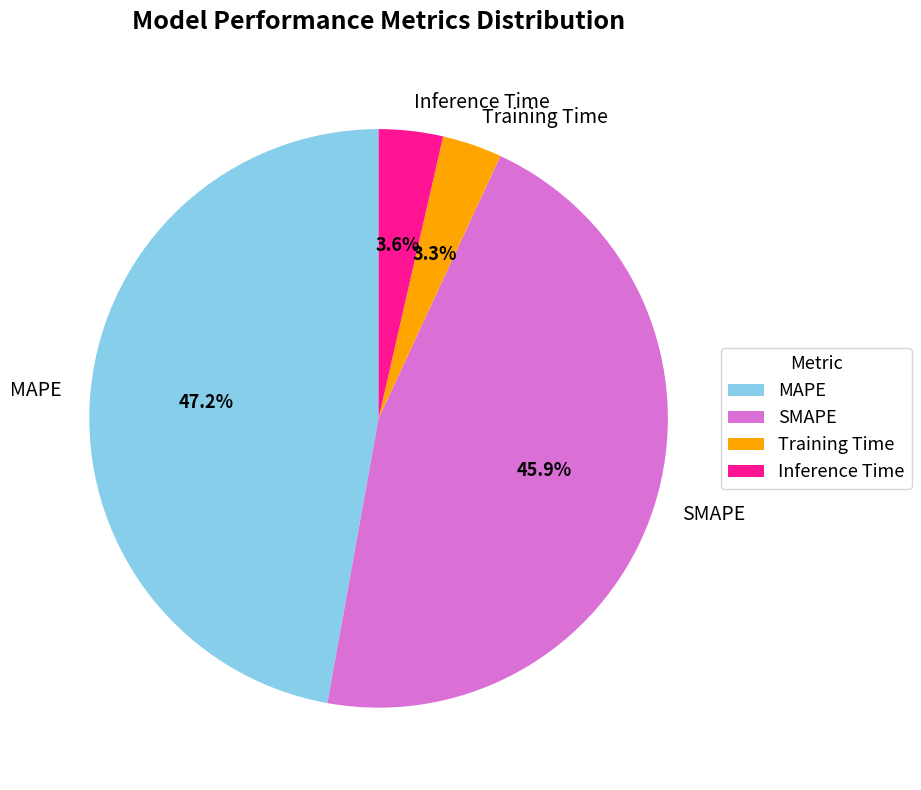

How many segments does this pie chart have?

4